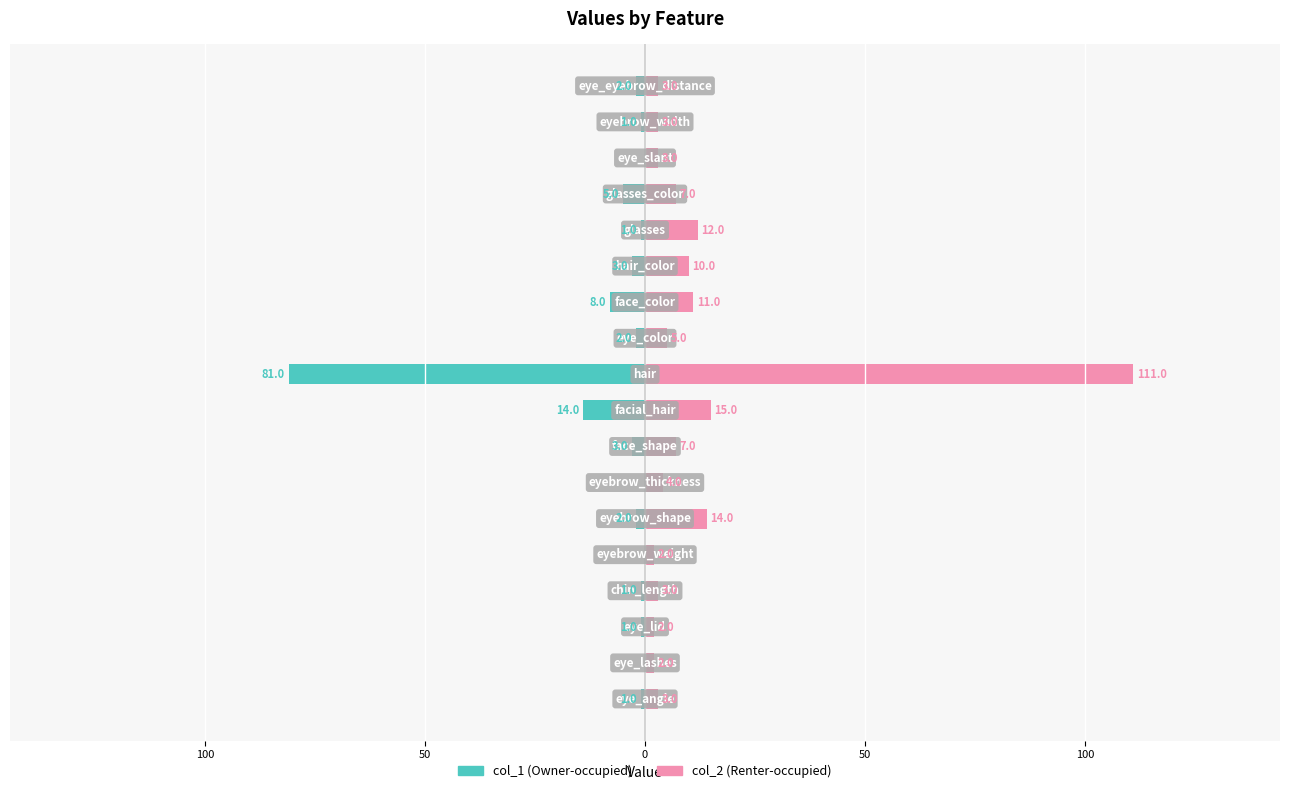

How many bars are there in total?

36